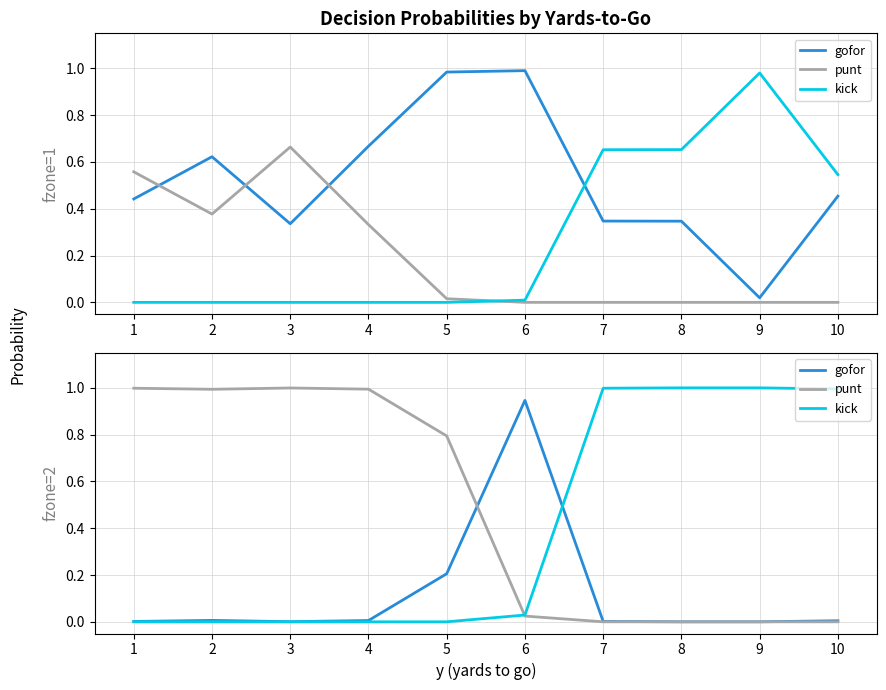

Where do gofor and kick first cross each other?

6 and 7